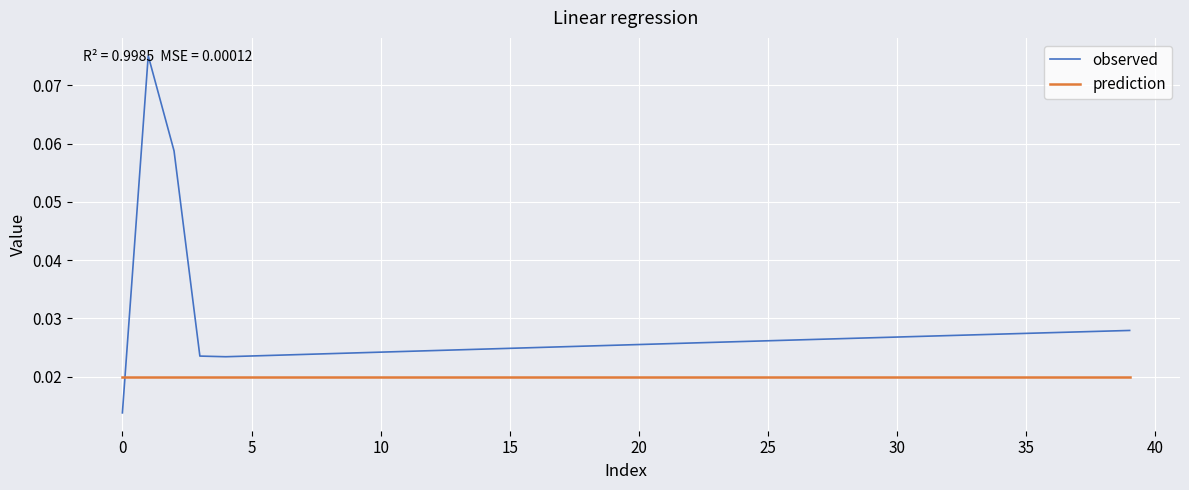

Rank the series by their average value, from highest to lowest.

observed, prediction